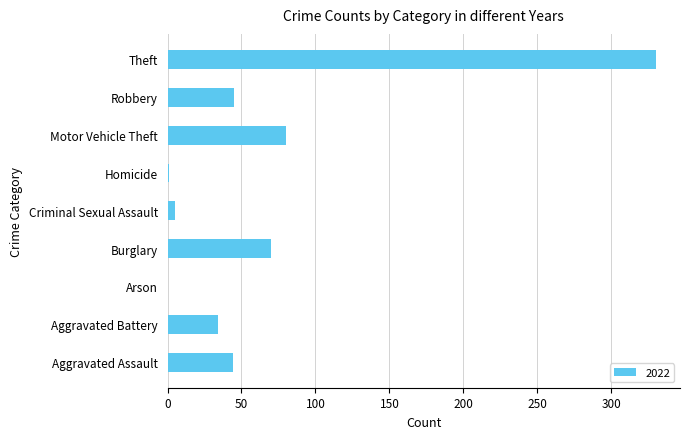

What is the sum of the values at Aggravated Assault and Burglary?

114